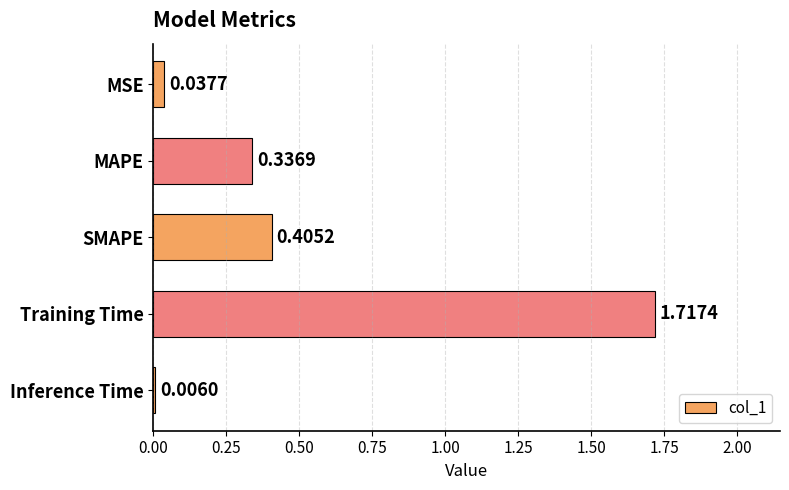

Which label corresponds to the largest value in the chart?

Training Time